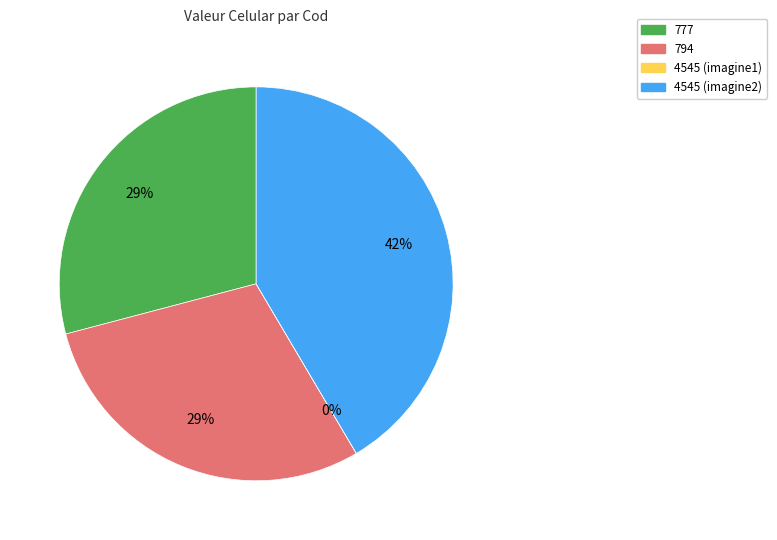

What is the largest slice in the pie chart?

4545 (imagine2)